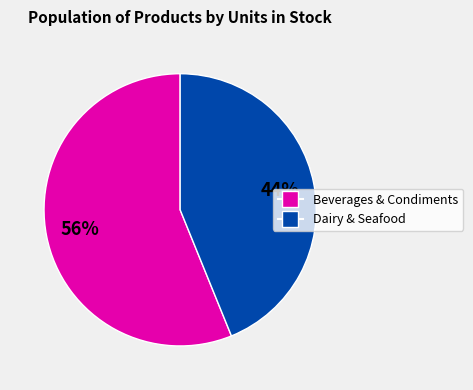

Does any single category account for the majority?

Yes